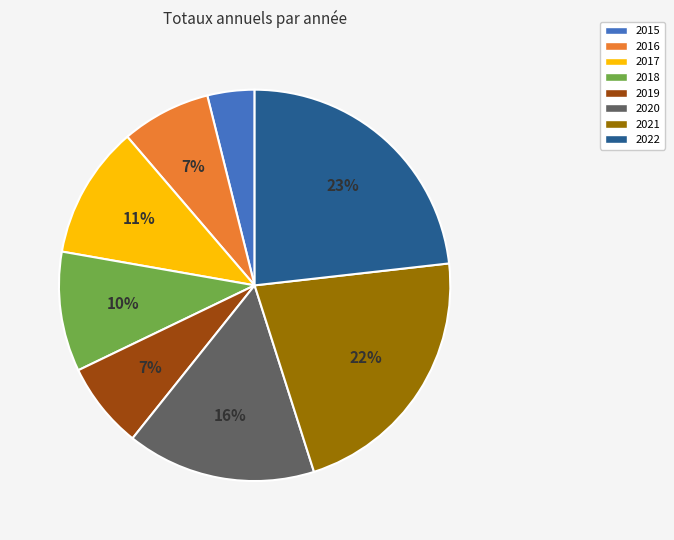

Combined, do 2020 and 2017 account for over 50%?

No